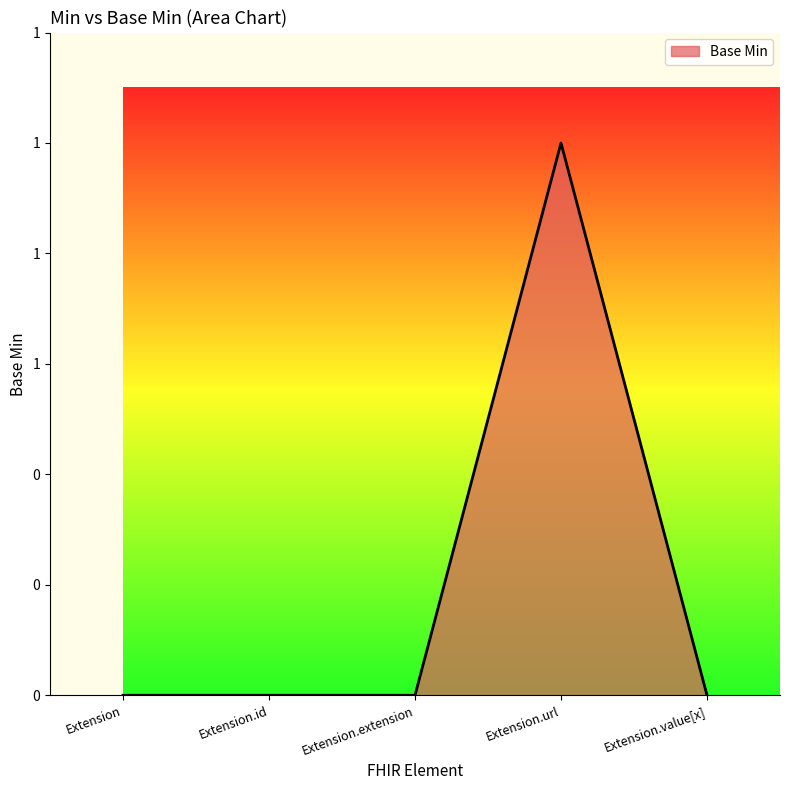

Does the chart have visible grid lines?

No